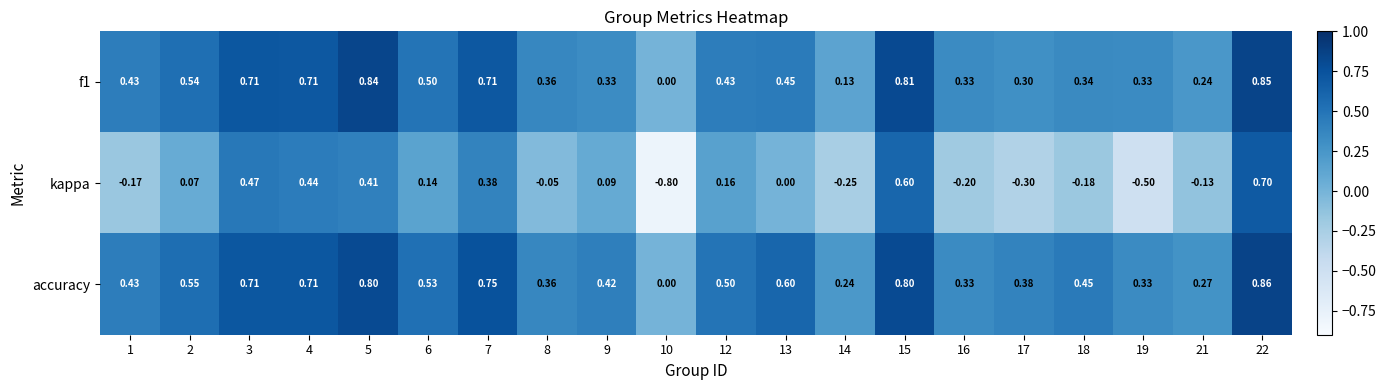

Is the value of kappa at 12 greater than the value of f1 at 8?

No